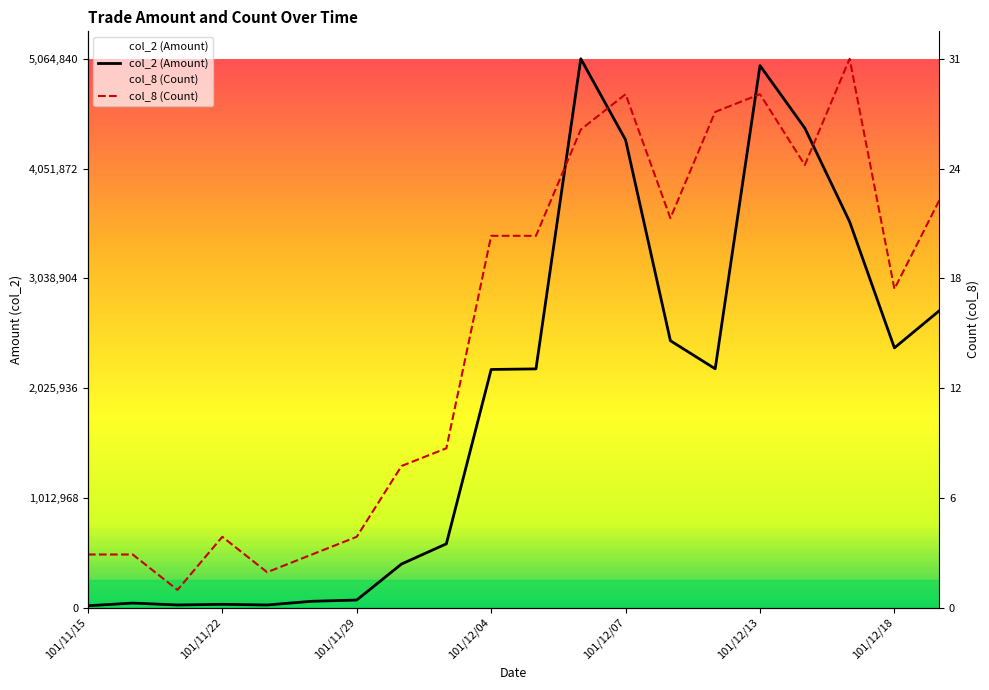

Where does the col_8 (Count) series first go above 3431020?

101/12/04